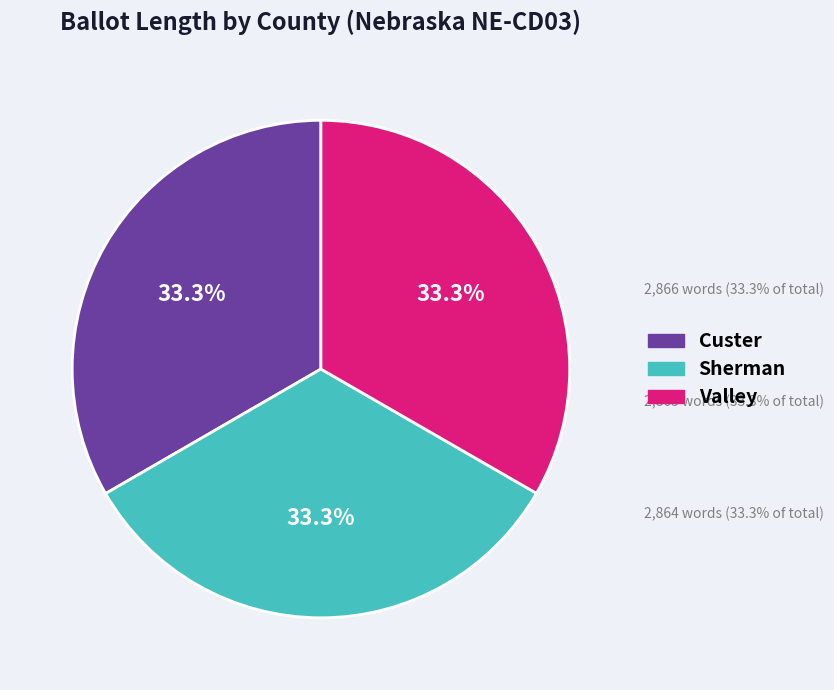

Count the number of slices in the pie.

3